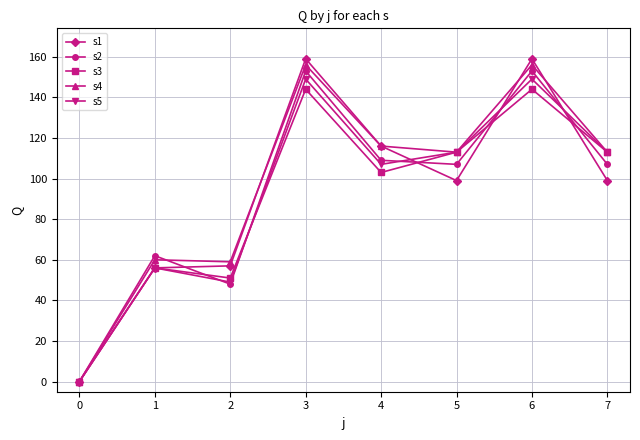

Is the value of s3 at 2 greater than the value of s5 at 0?

Yes